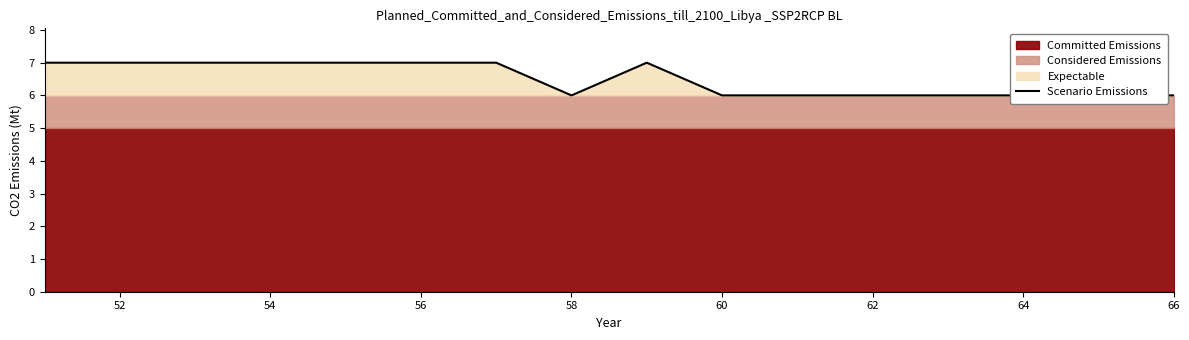

What is the difference between the maximum and minimum values?

1